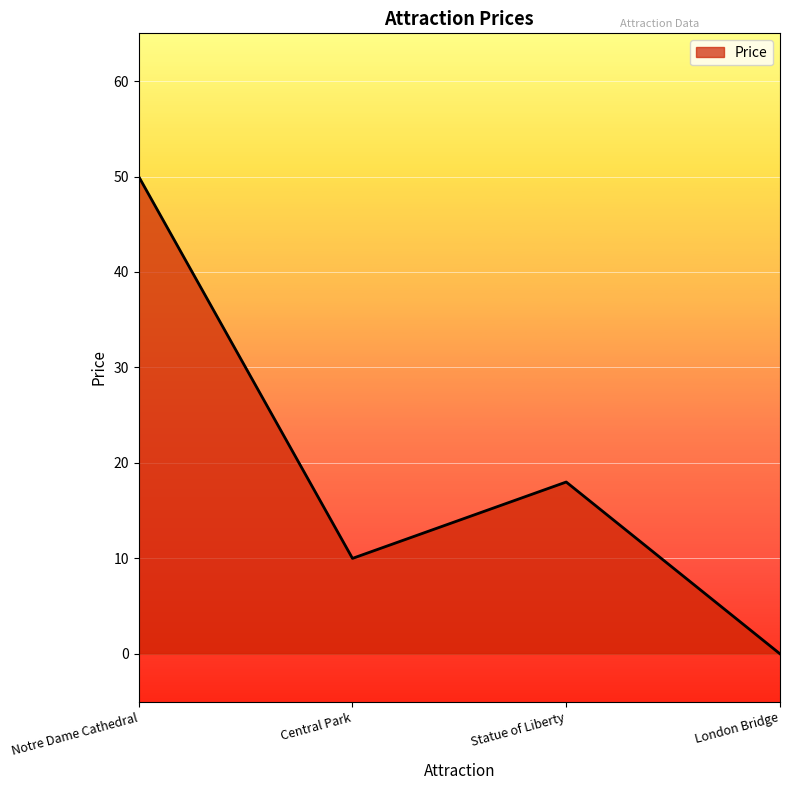

How many values are between 10 and 50?

3